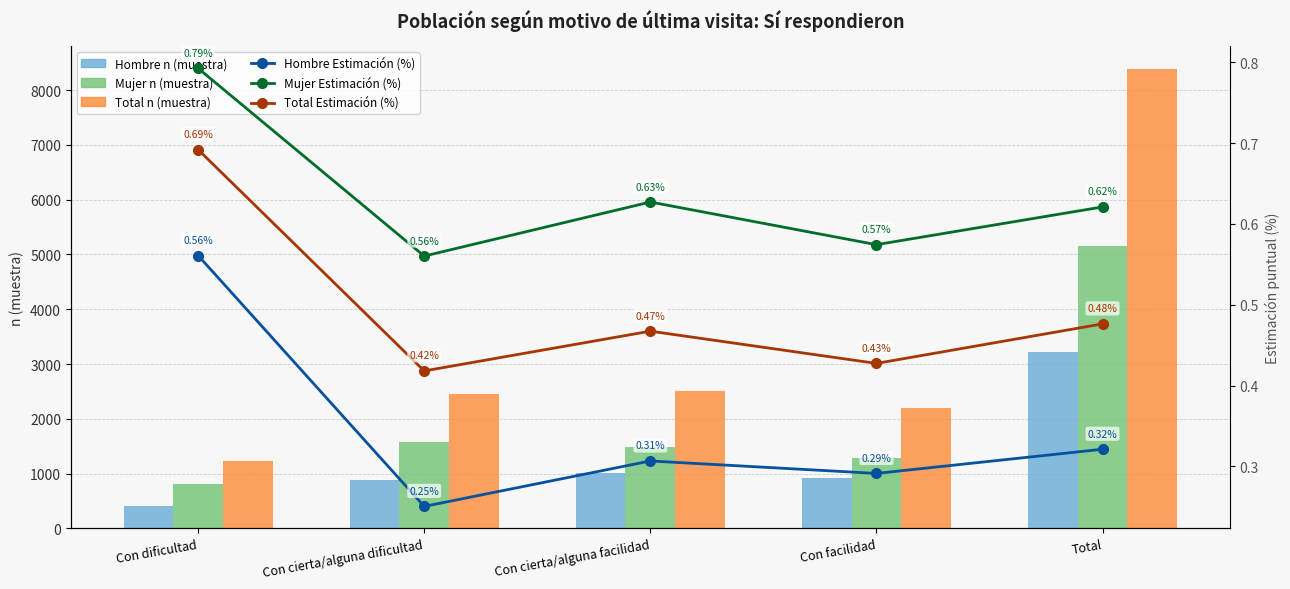

List the labels in order of Total n (muestra) value, largest first.

Total, Con cierta/alguna facilidad, Con cierta/alguna dificultad, Con facilidad, Con dificultad